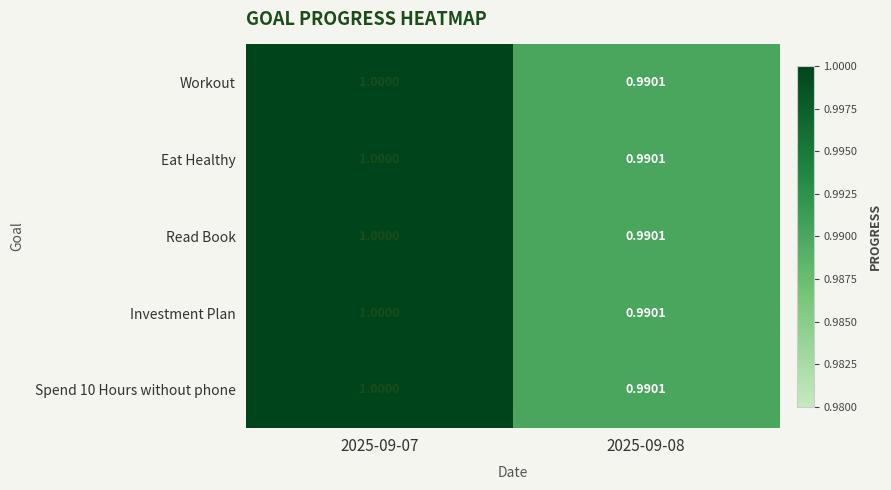

Is the value of Eat Healthy at 2025-09-07 greater than the value of Spend 10 Hours without phone at 2025-09-08?

Yes